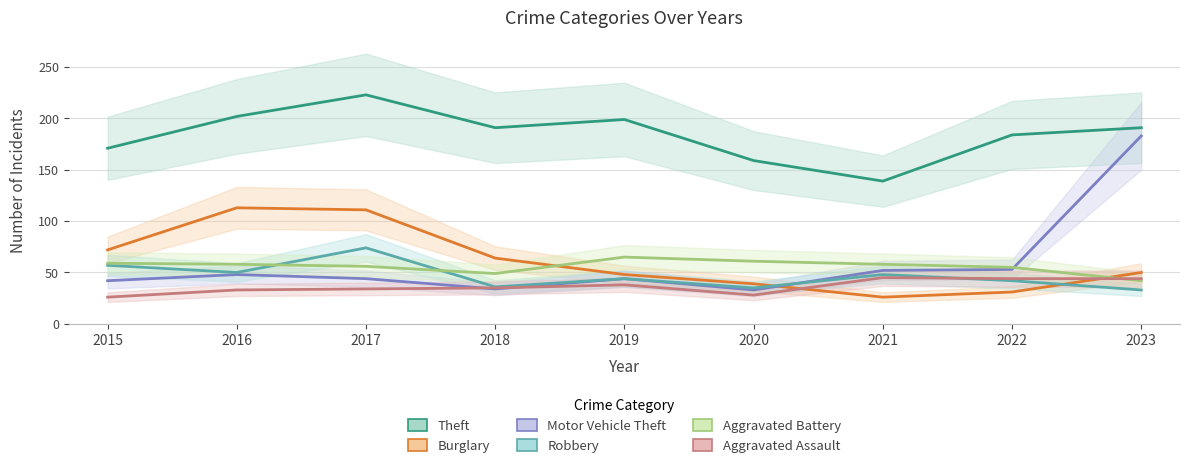

What is the value of the Burglary point at the 5th from the left?

48